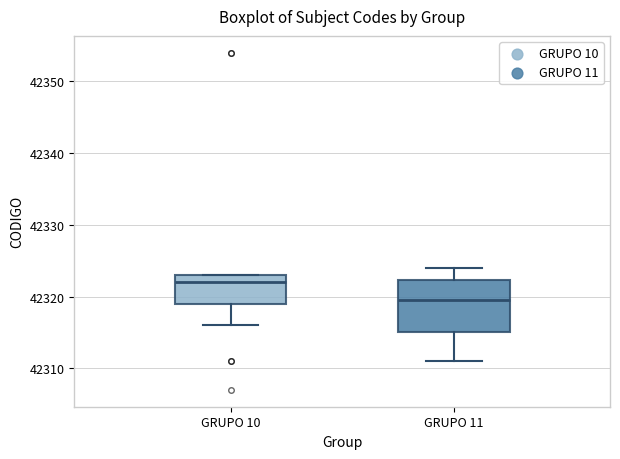

Where does the upper whisker of the box for GRUPO 11 end on the y-axis? The values are not printed on the chart, so give them approximately, as read against the axis.

42324